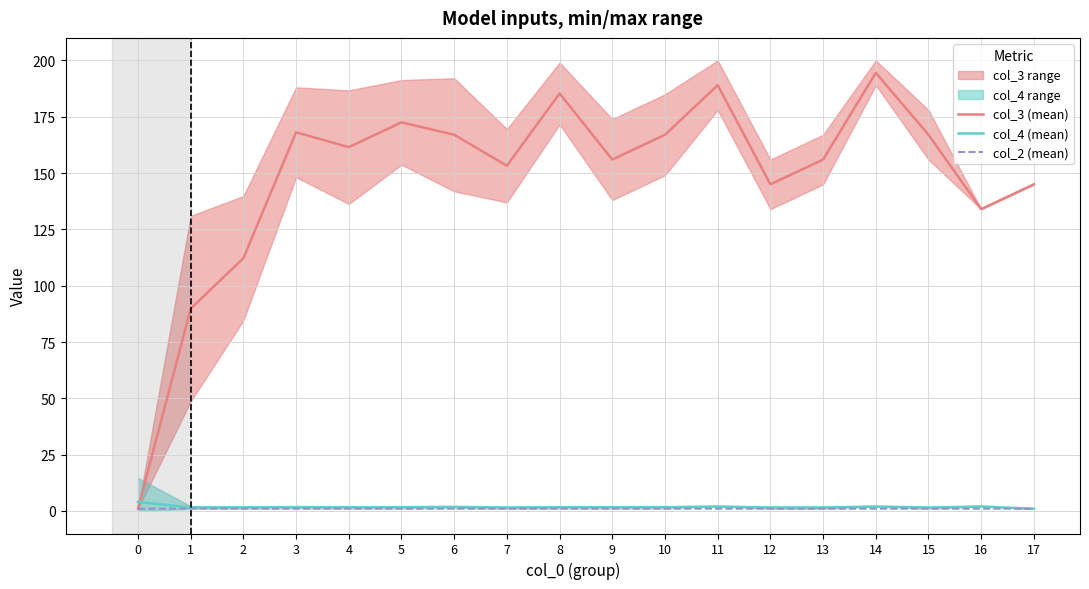

What is the value of the col_2 (mean) point at the 9th from the left?

1.0